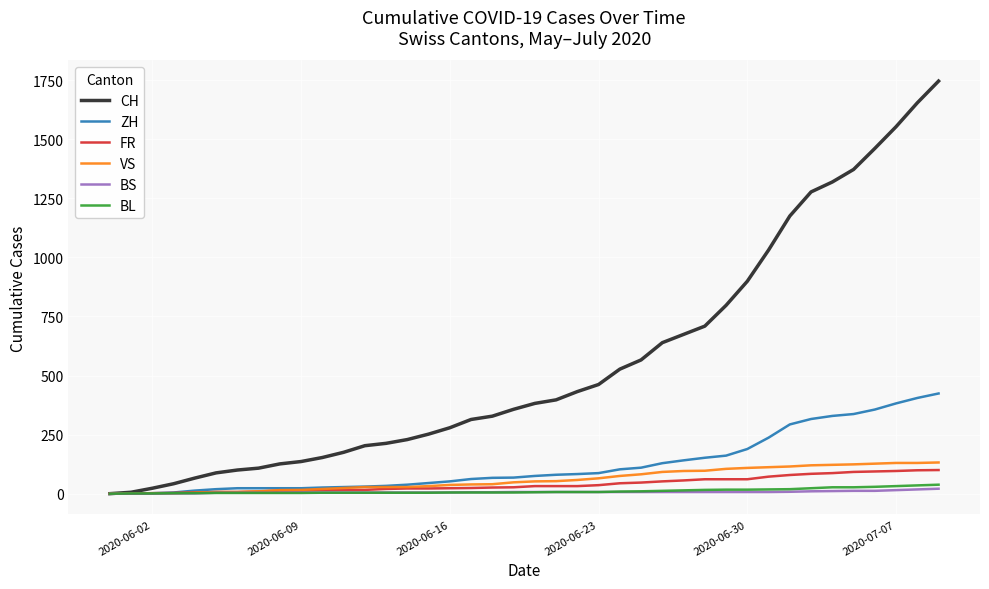

Which series has the widest spread of values?

CH